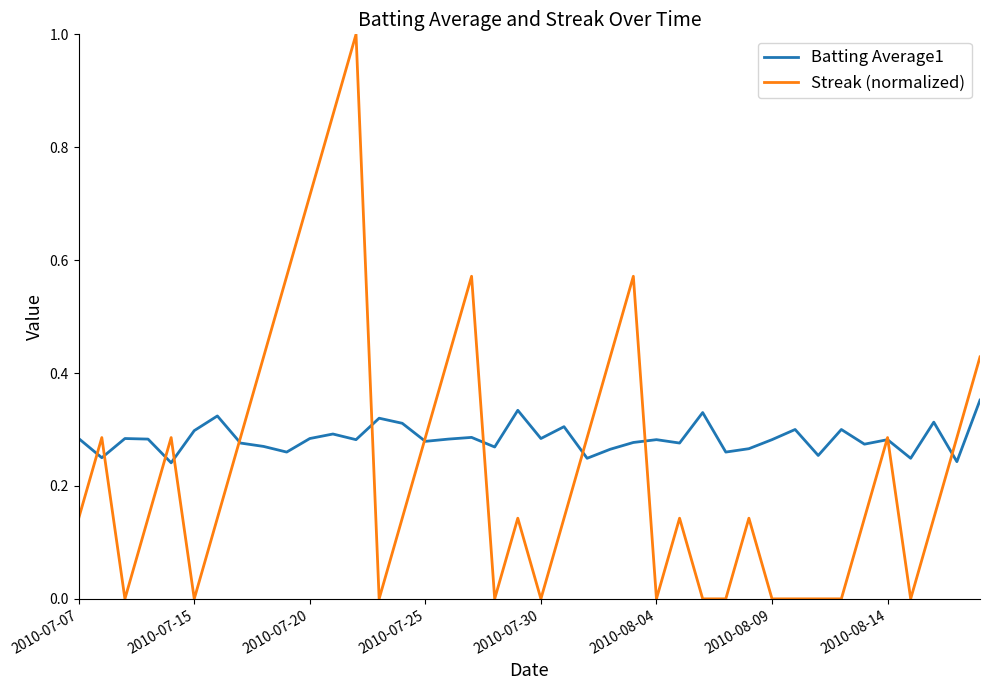

Rank the series by their maximum value, from highest to lowest.

Streak (normalized), Batting Average1